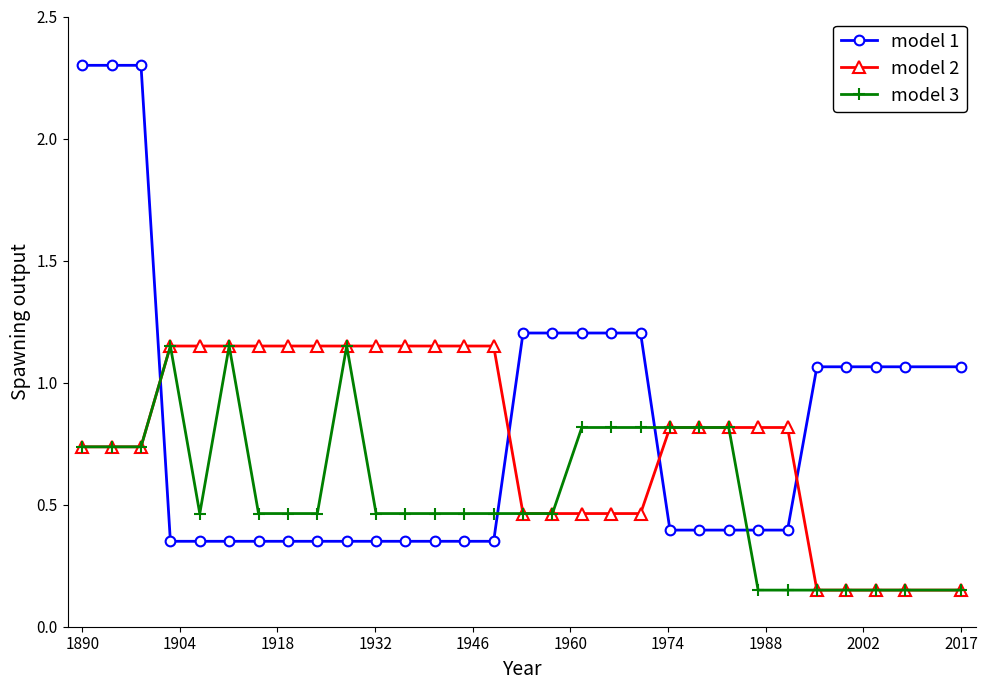

What is the sum of all model 1 values?

24.4